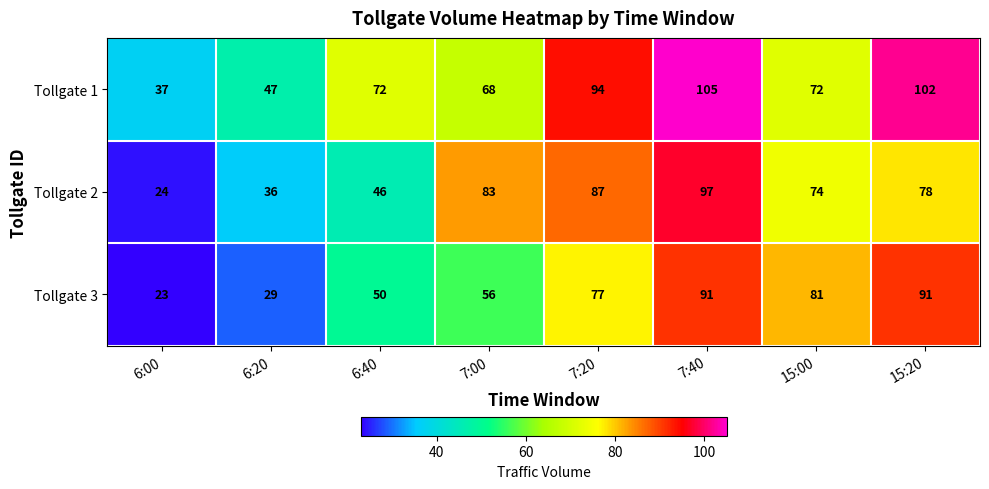

Reading left to right, what are all the values shown in this chart?

Tollgate 1: 6:00=37	6:20=47	6:40=72	7:00=68	7:20=94	7:40=105	15:00=72	15:20=102
Tollgate 2: 6:00=24	6:20=36	6:40=46	7:00=83	7:20=87	7:40=97	15:00=74	15:20=78
Tollgate 3: 6:00=23	6:20=29	6:40=50	7:00=56	7:20=77	7:40=91	15:00=81	15:20=91